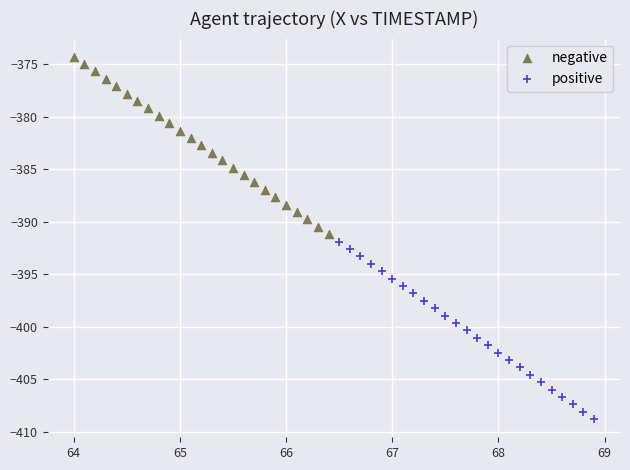

Which series reaches the minimum Y coordinate?

positive